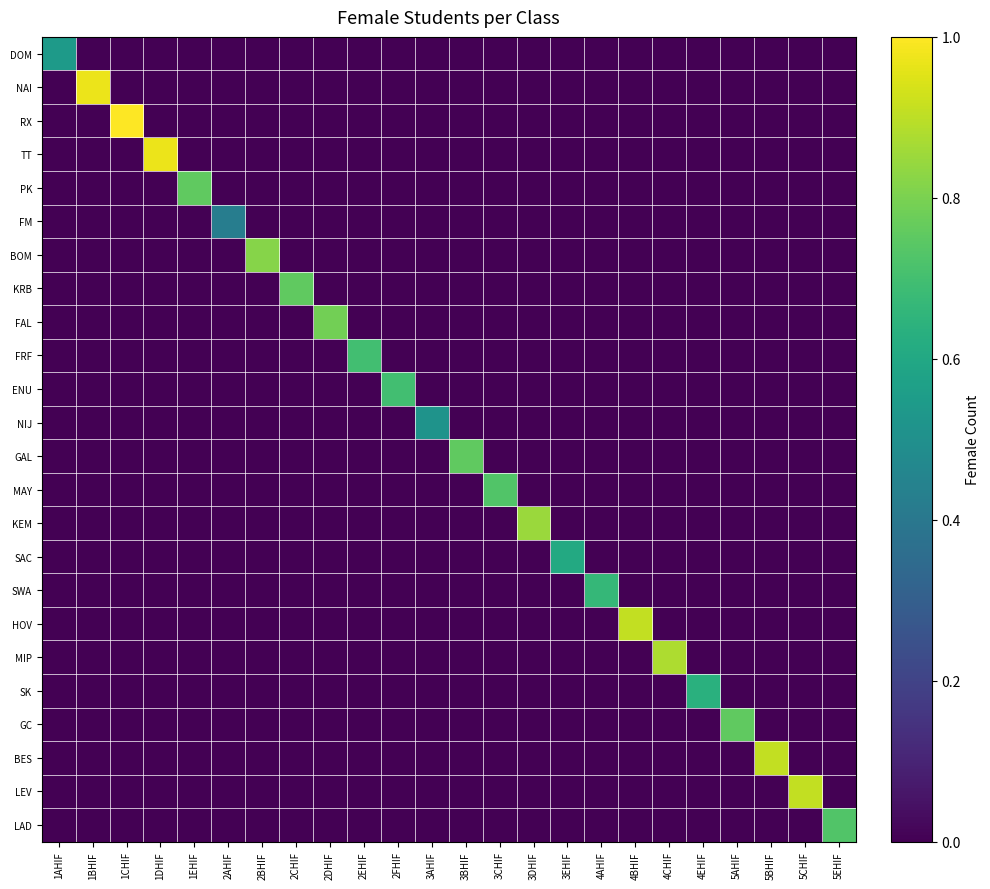

Which series has the largest range (max minus min)?

RX